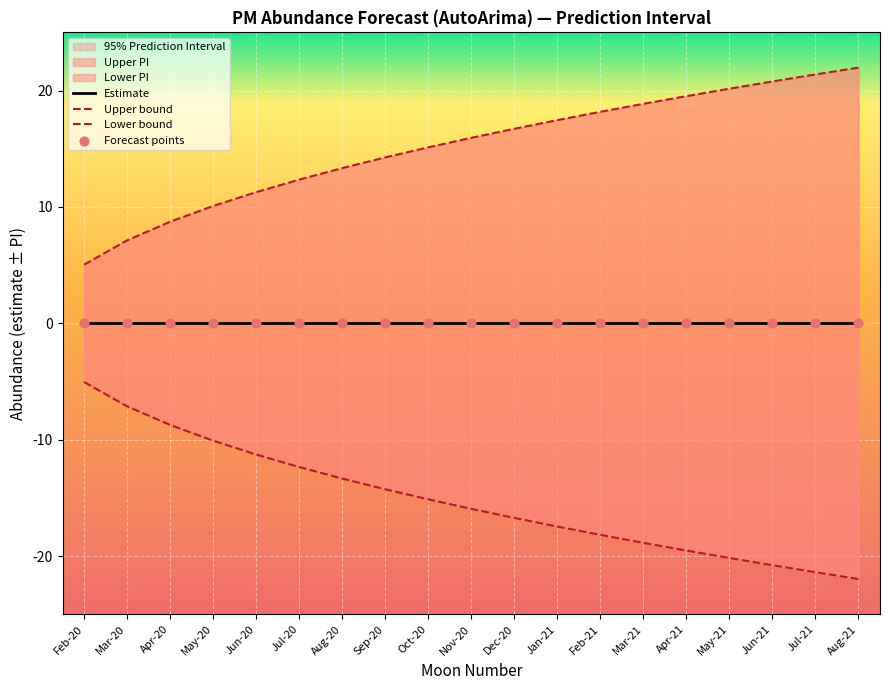

At how many categories does at least one series exceed 8?

17